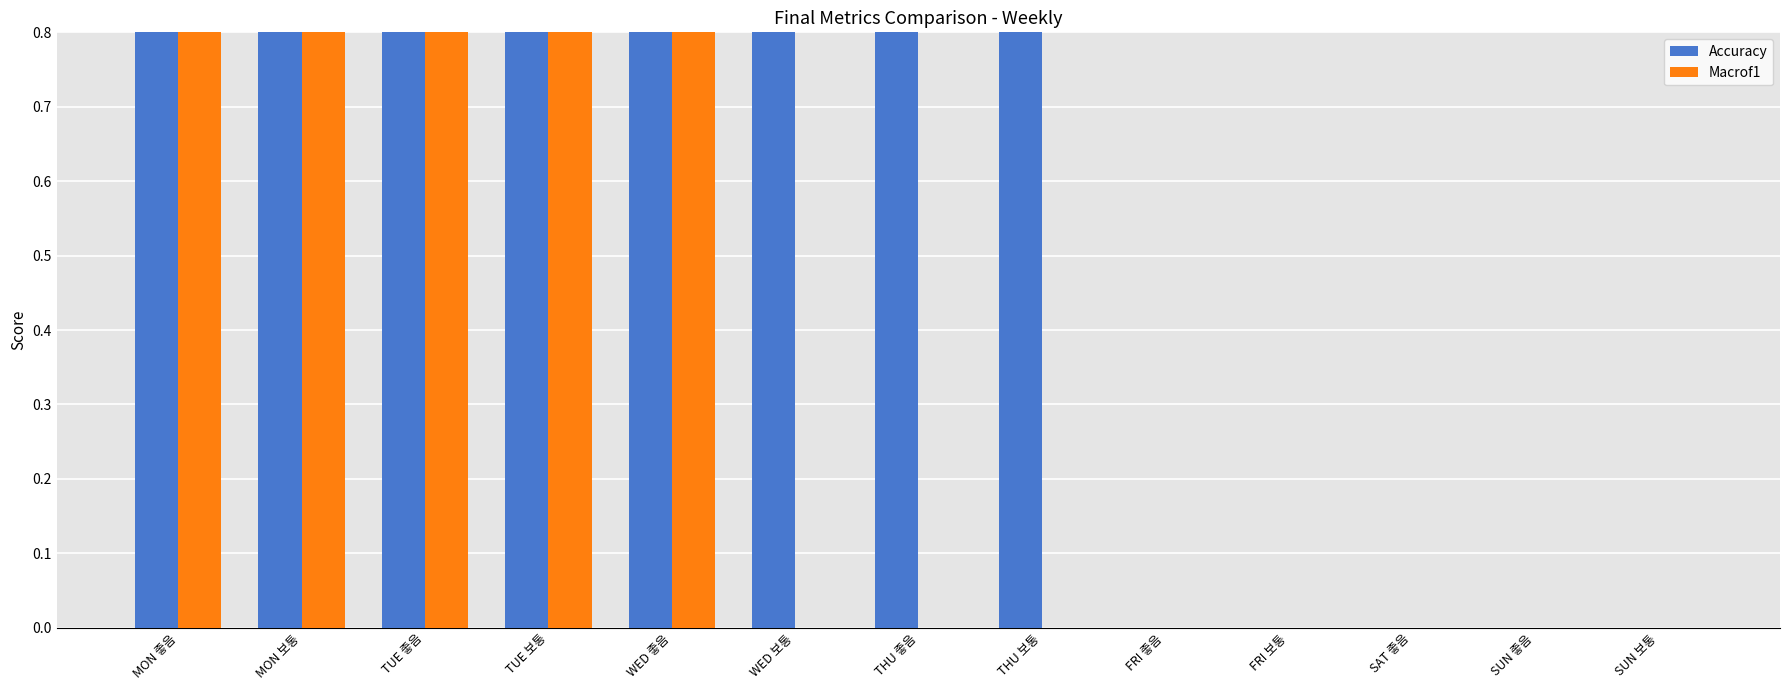

What is the difference between the maximum and second lowest values in the Accuracy series?

6